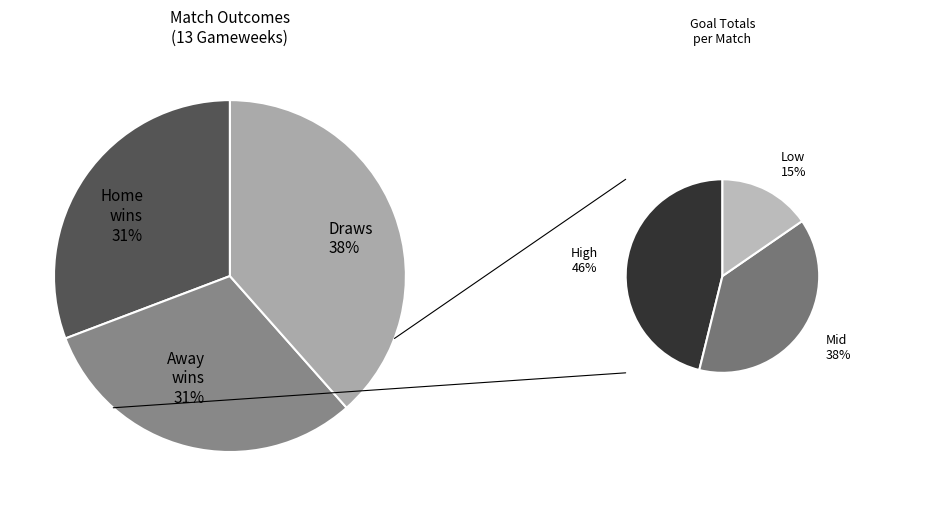

Is there a majority slice in this chart?

No